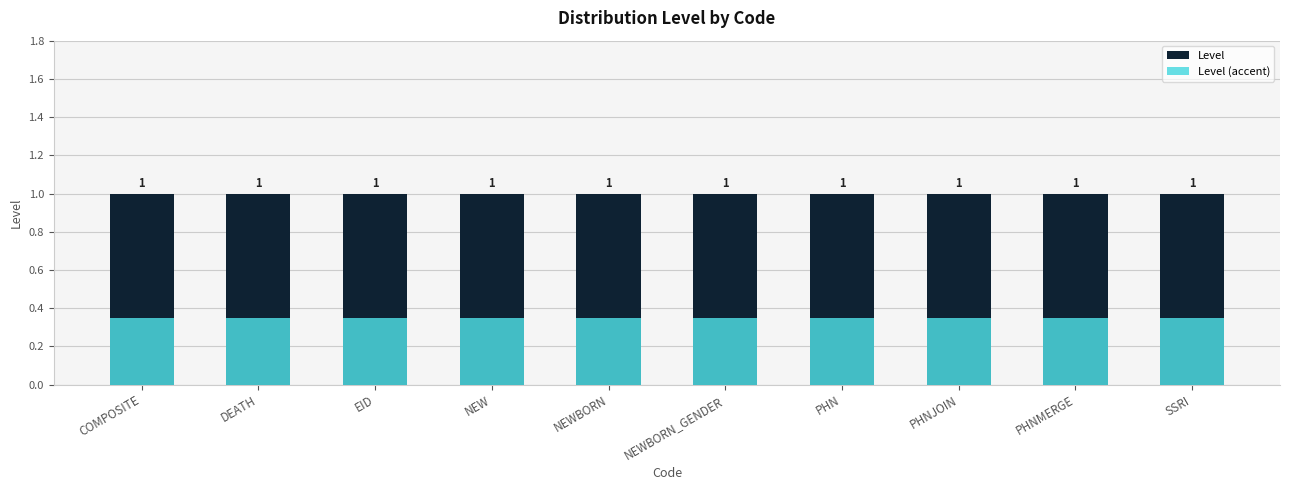

What is the value of the Level bar at the 4th from the left?

1.0